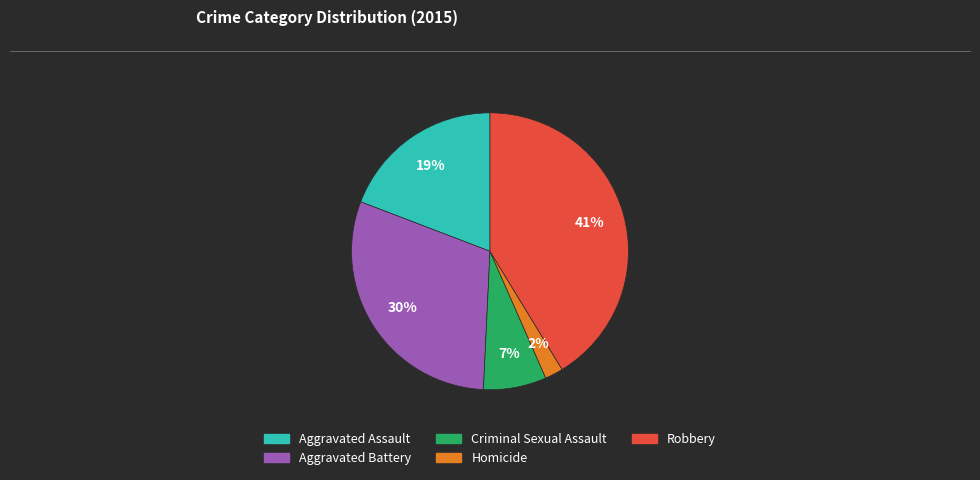

To the nearest percent, what is the combined percentage of Criminal Sexual Assault and Homicide?

9%